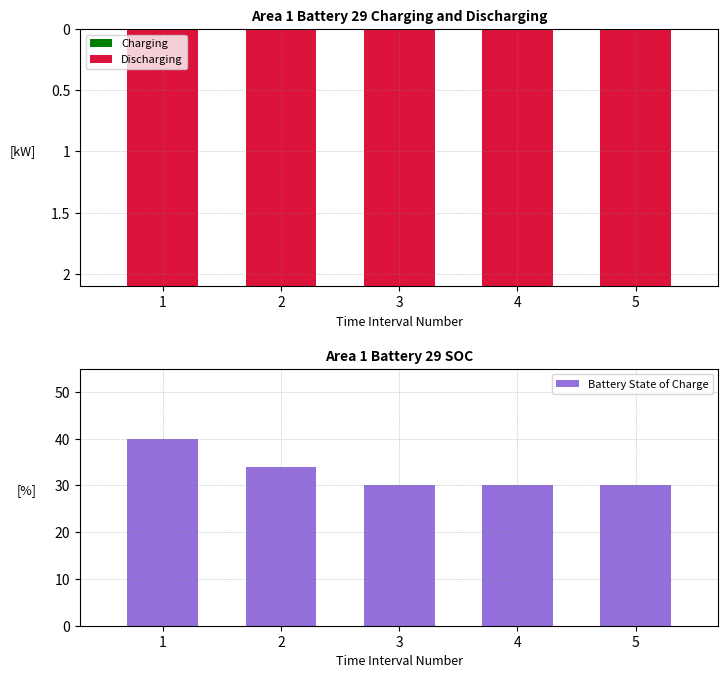

Is the value of Battery State of Charge at 5 greater than the value of Charging at 2?

Yes